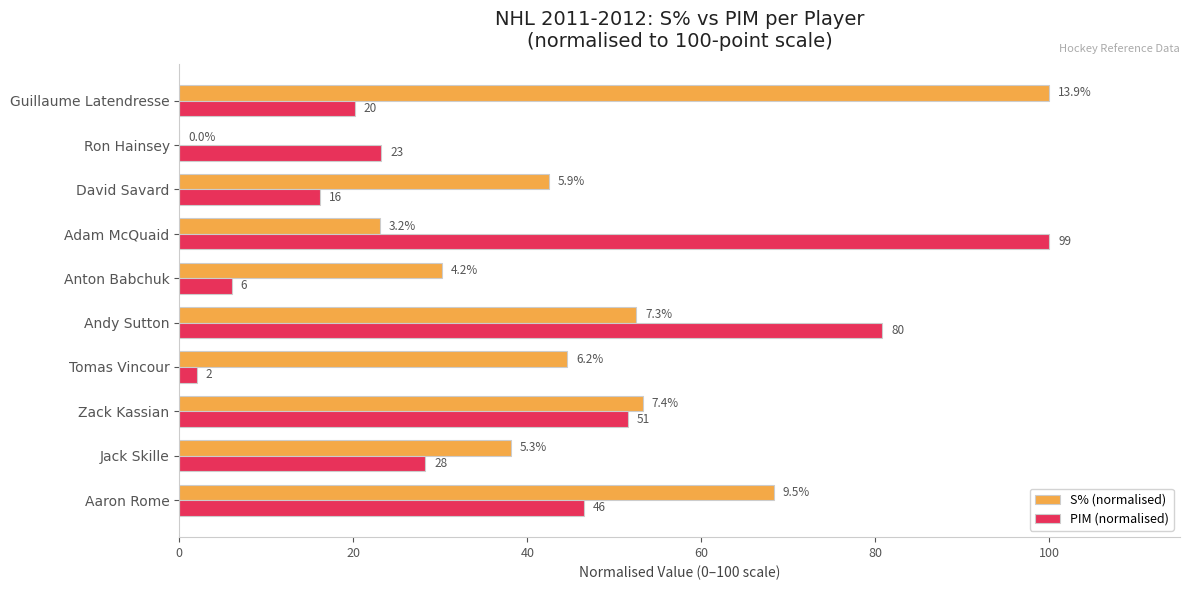

What are all the series names shown in the legend?

S% (normalised), PIM (normalised)